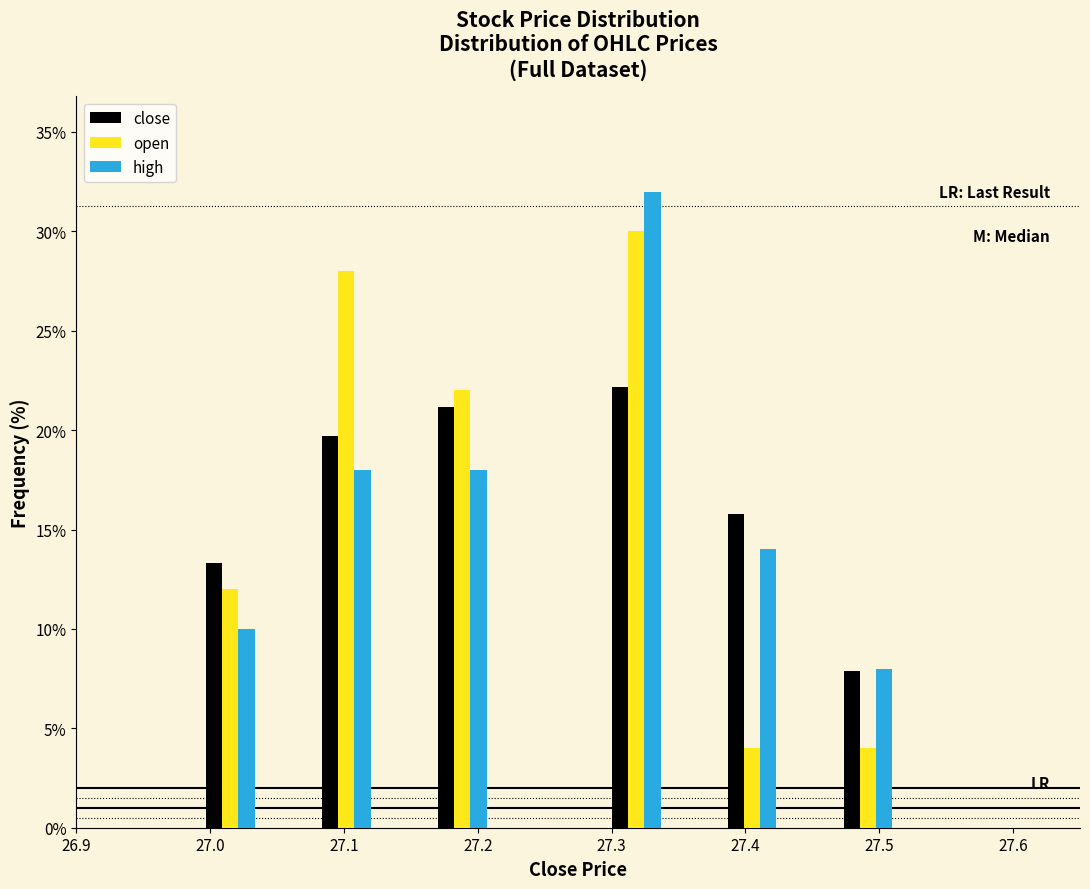

Reading left to right, list every range on the x-axis with the height of the bar of each series over it. Neither the bar edges nor the heights are printed on the chart, so give them approximately, as read against the axes.

26.95 to 26.99: close=0	open=0	high=0
26.99 to 27.04: close=13.5	open=12.0	high=10.0
27.04 to 27.08: close=0	open=0	high=0
27.08 to 27.12: close=19.5	open=28.0	high=18.0
27.12 to 27.17: close=0	open=0	high=0
27.17 to 27.21: close=21.0	open=22.0	high=18.0
27.21 to 27.25: close=0	open=0	high=0
27.25 to 27.30: close=0	open=0	high=0
27.30 to 27.34: close=22.0	open=30.0	high=32.0
27.34 to 27.38: close=0	open=0	high=0
27.38 to 27.43: close=16.0	open=4.0	high=14.0
27.43 to 27.47: close=0	open=0	high=0
27.47 to 27.51: close=8.0	open=4.0	high=8.0
27.51 to 27.56: close=0	open=0	high=0
27.56 to 27.60: close=0	open=0	high=0